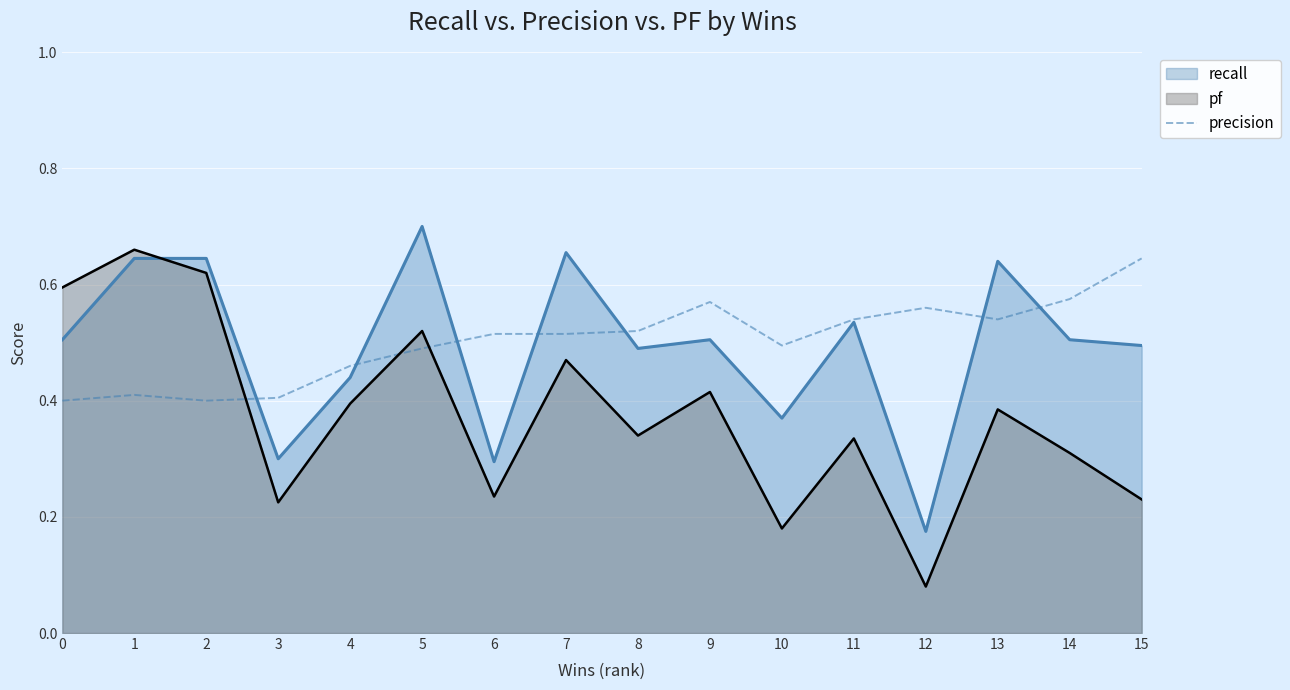

What is the average value?

0.5